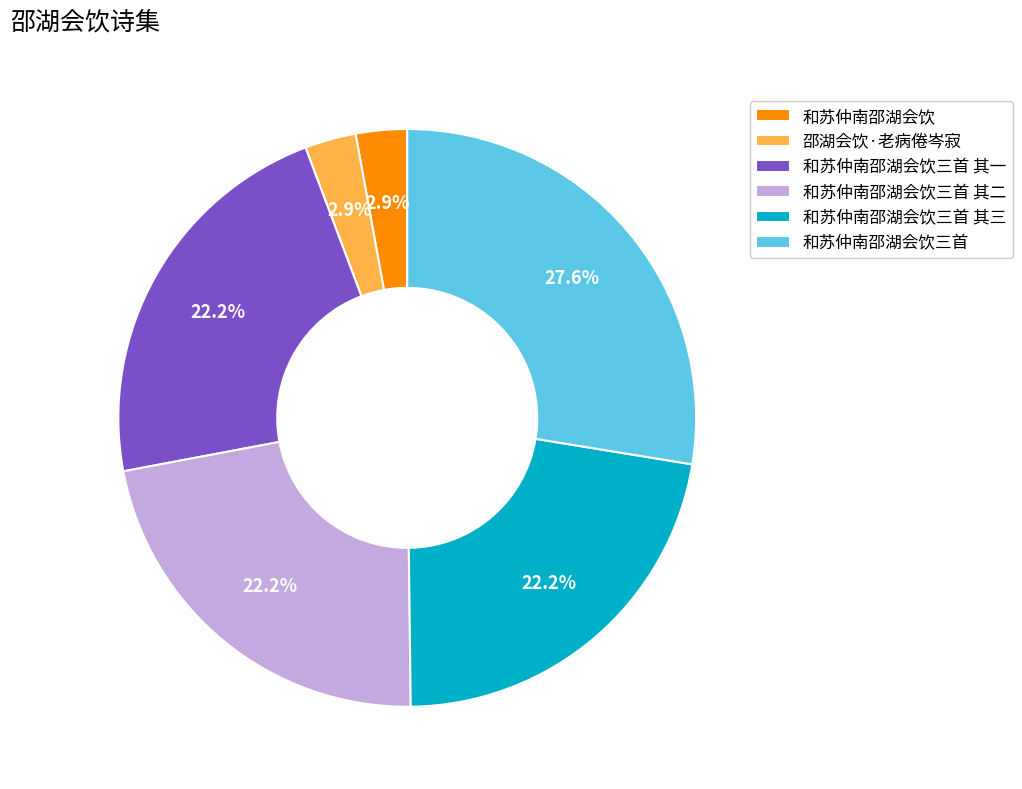

To the nearest percent, what is the average slice percentage?

17%